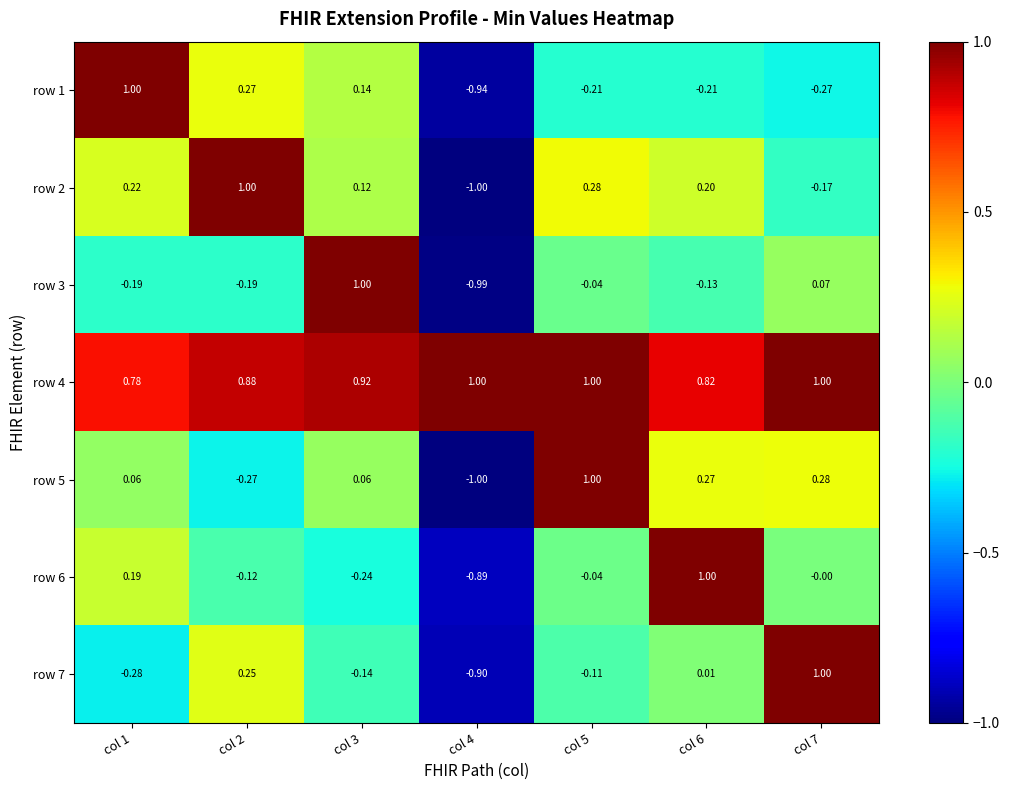

How many values in row 5 are below zero?

2